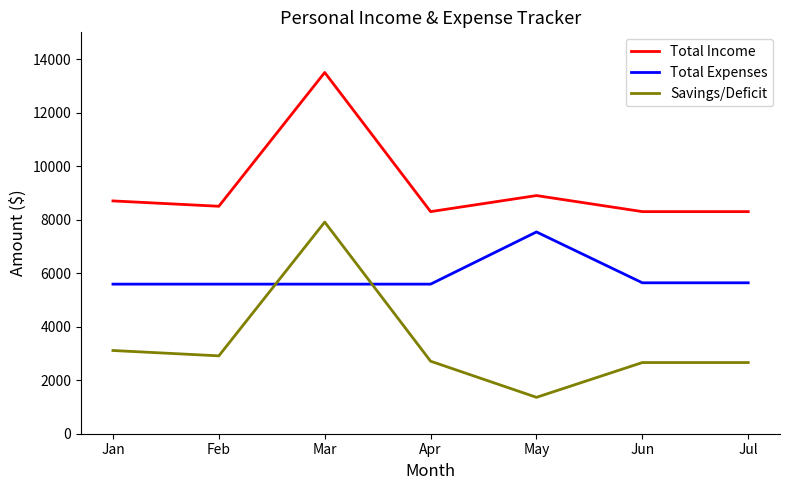

True or false: Total Income has more than 1 points higher than both neighbors.

True